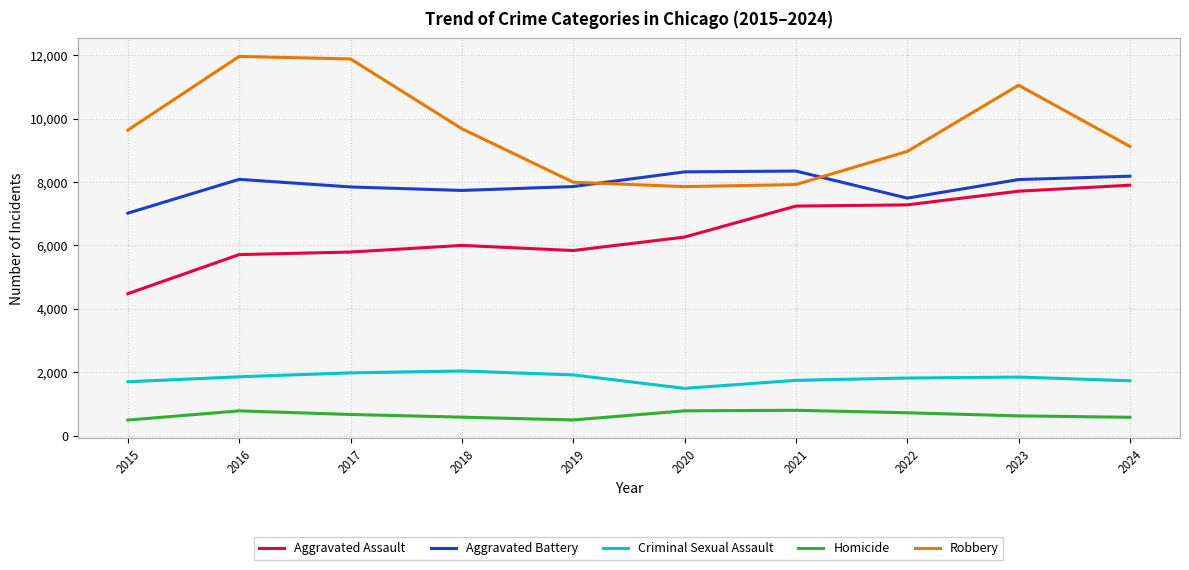

True or false: Criminal Sexual Assault and Robbery cross at least once.

False